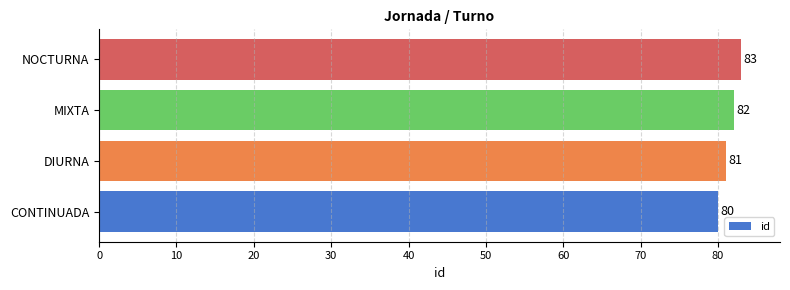

Which label corresponds to the largest value in the chart?

NOCTURNA